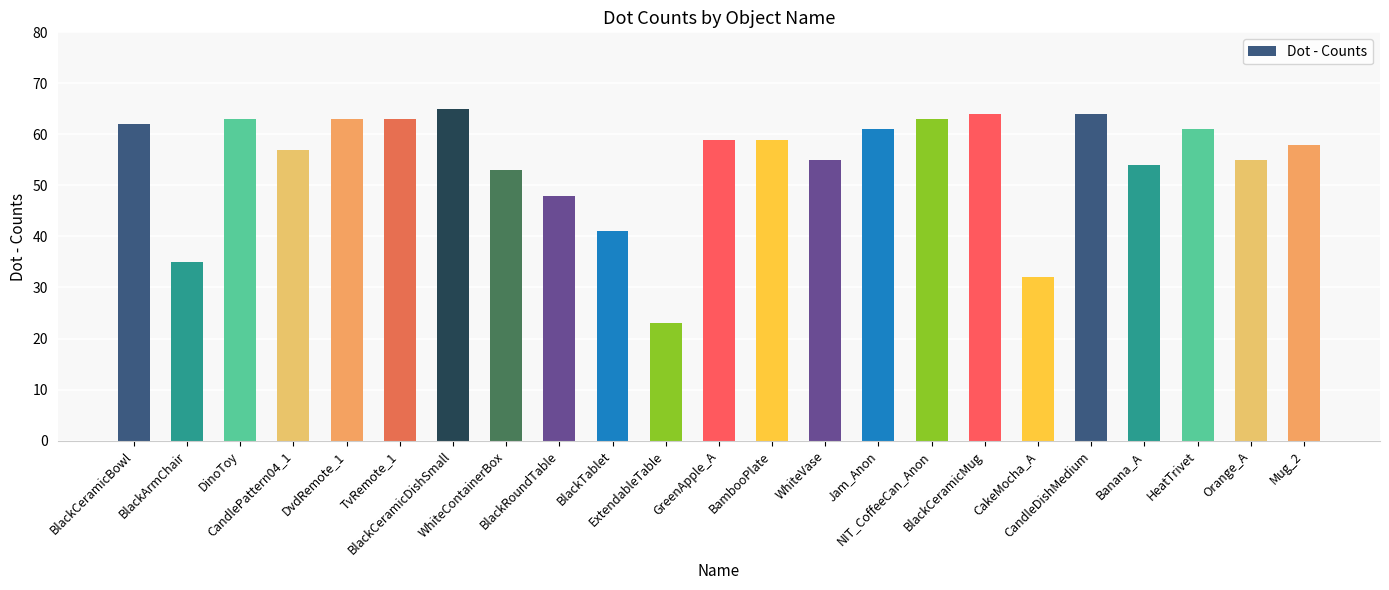

What is the label of the 11th bar from the right?

BambooPlate